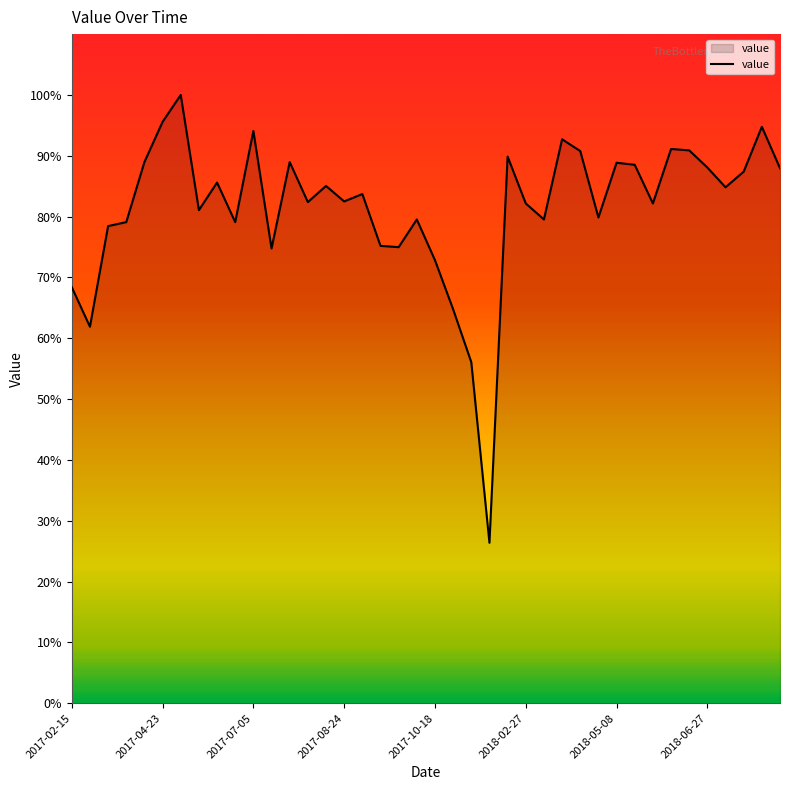

What is the maximum value shown in the chart?

100.0